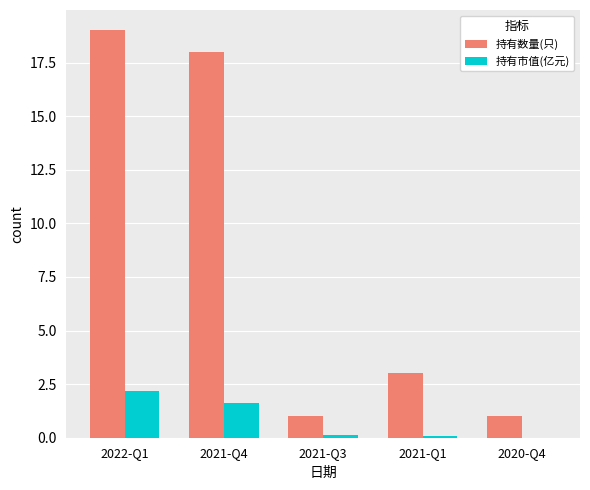

What is the total value across all series at 2020-Q4?

1.0